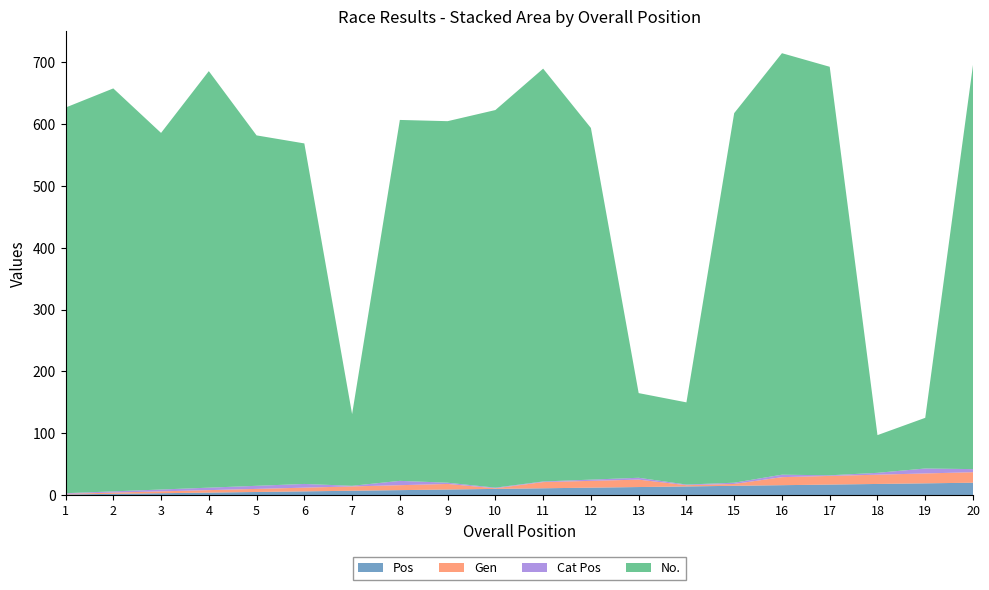

Reading left to right, transcribe all the data shown in this chart.

Pos: 1=1	2=2	3=3	4=4	5=5	6=6	7=7	8=8	9=9	10=10	11=11	12=12	13=13	14=14	15=15	16=16	17=17	18=18	19=19	20=20
Gen: 1=1	2=2	3=3	4=4	5=5	6=6	7=7	8=8	9=9	10=1	11=10	12=11	13=12	14=2	15=3	16=13	17=14	18=15	19=16	20=17
Cat Pos: 1=1	2=2	3=3	4=4	5=5	6=6	7=1	8=7	9=2	10=1	11=1	12=2	13=3	14=1	15=2	16=4	17=1	18=3	19=8	20=5
No.: 1=624	2=652	3=577	4=674	5=567	6=551	7=116	8=584	9=585	10=611	11=668	12=569	13=137	14=133	15=598	16=682	17=661	18=61	19=82	20=654